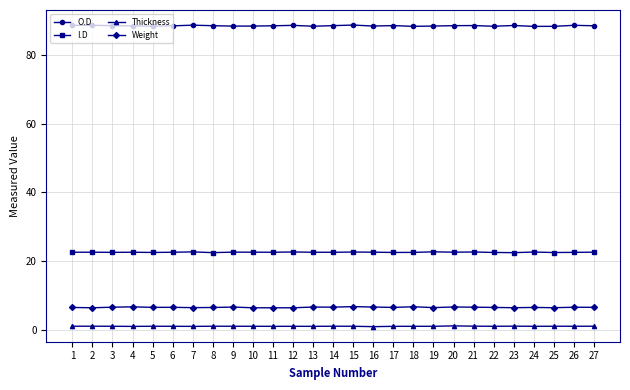

Is the value of Weight at 21 greater than the value of Thickness at 10?

Yes